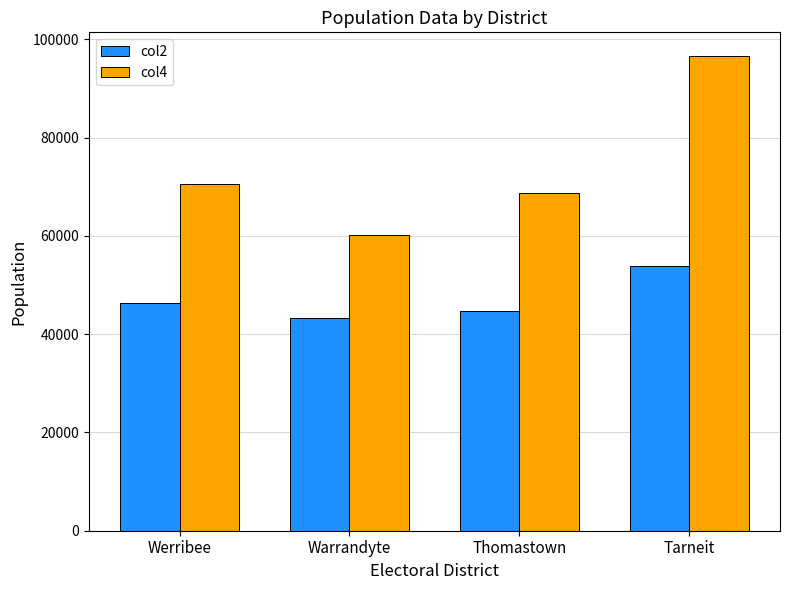

Does the chart contain stacked bars?

No